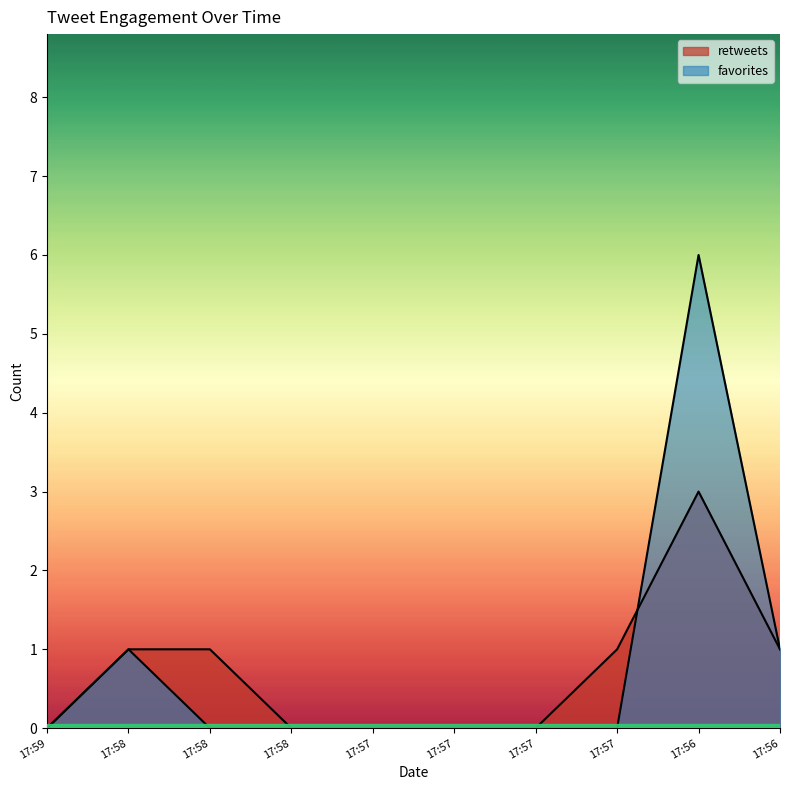

Is it true that retweets equals 1 at 17:58?

True